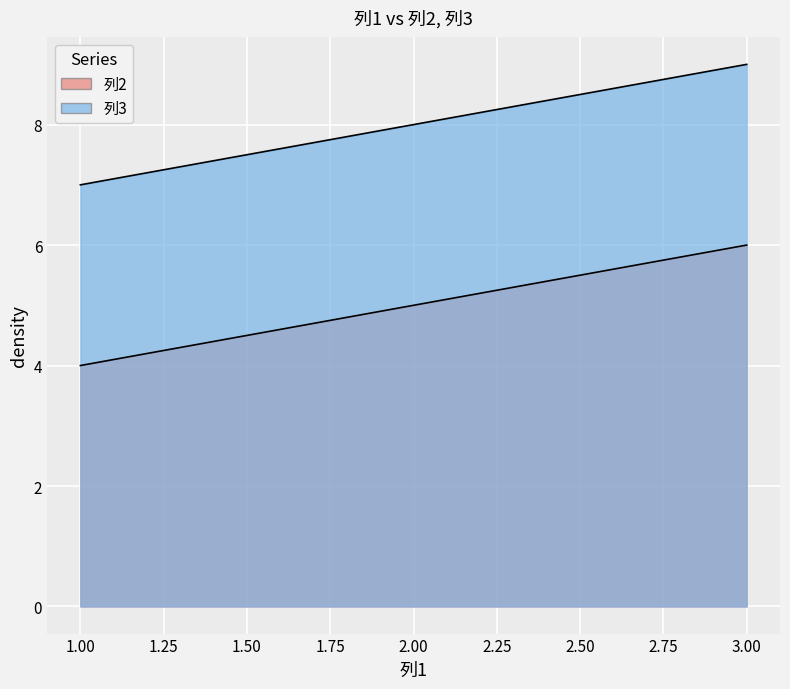

What is the difference between the maximum and minimum values in the 列3 series?

2